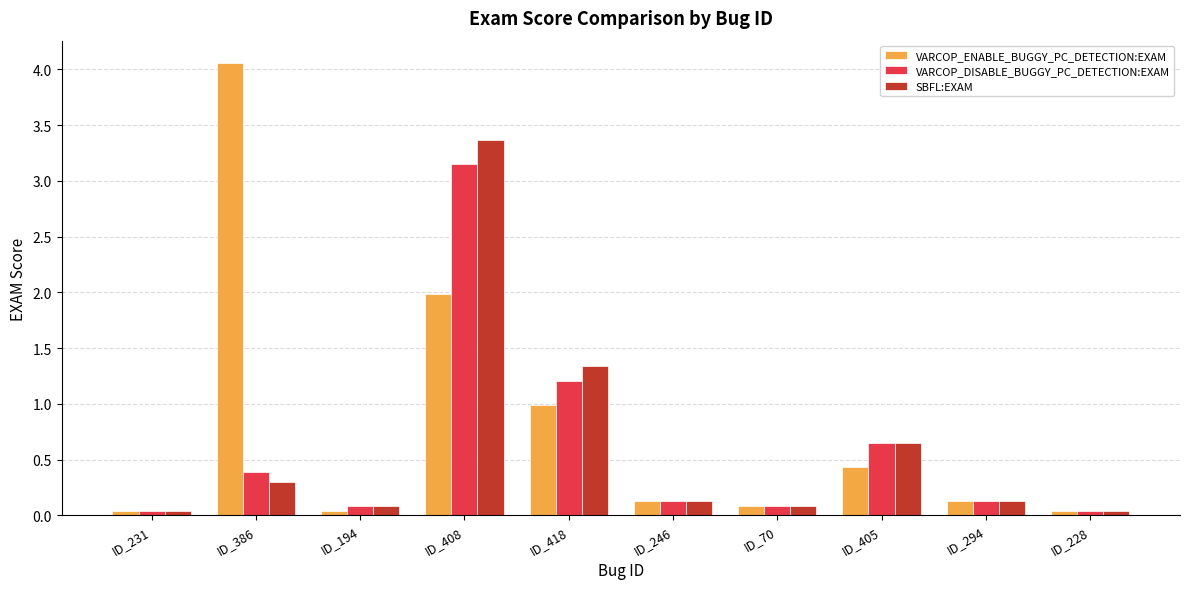

The value of SBFL:EXAM at ID_386 is 0.1. True or false?

False